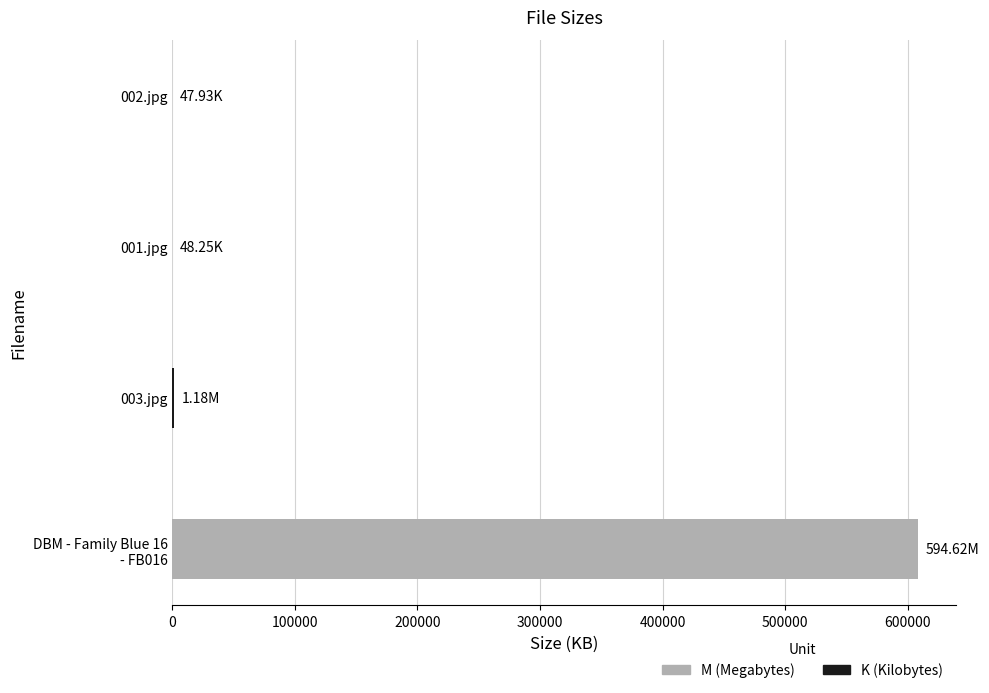

What is the sum of all values?

610195.4